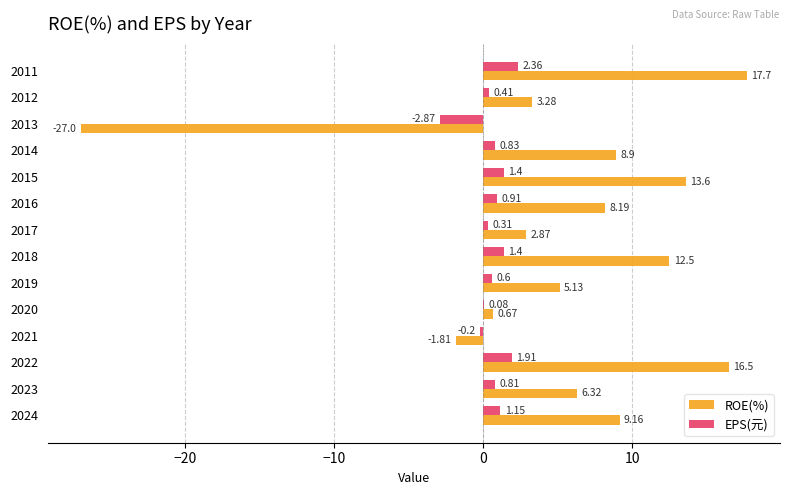

Which series changed the most between 2023 and 2016?

ROE(%)